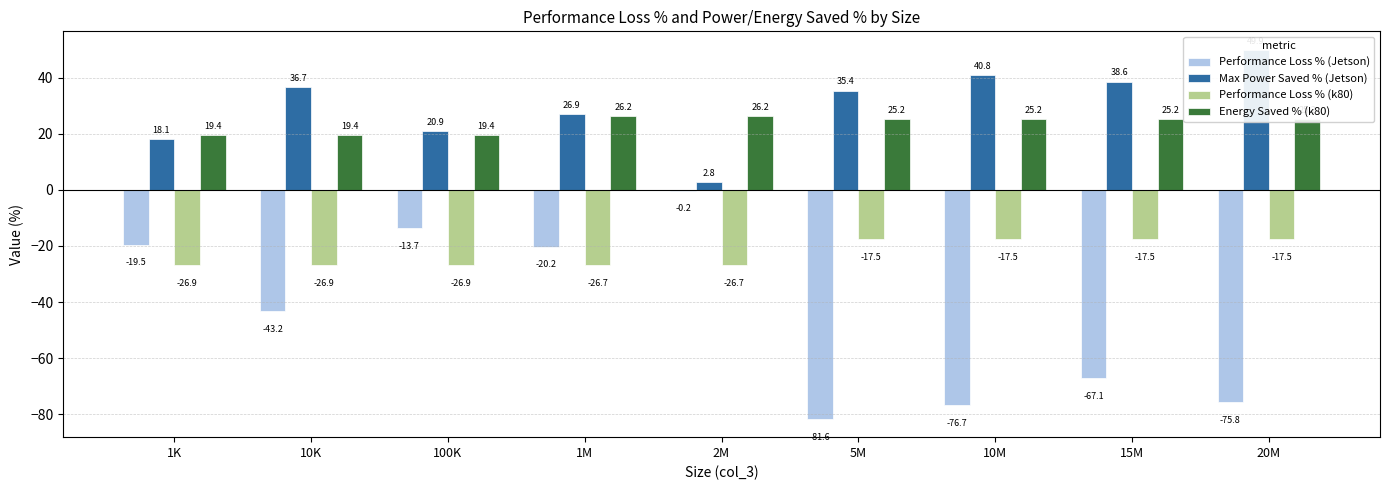

What is the maximum value for Max Power Saved % (Jetson)?

49.9